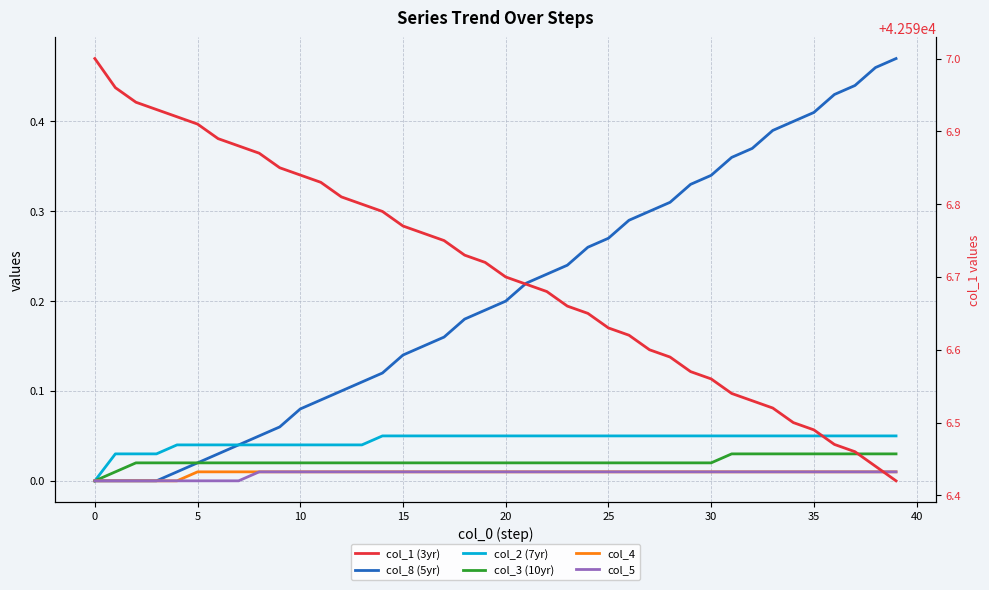

What is the highest value of the col_1 (3yr) series?

42597.0